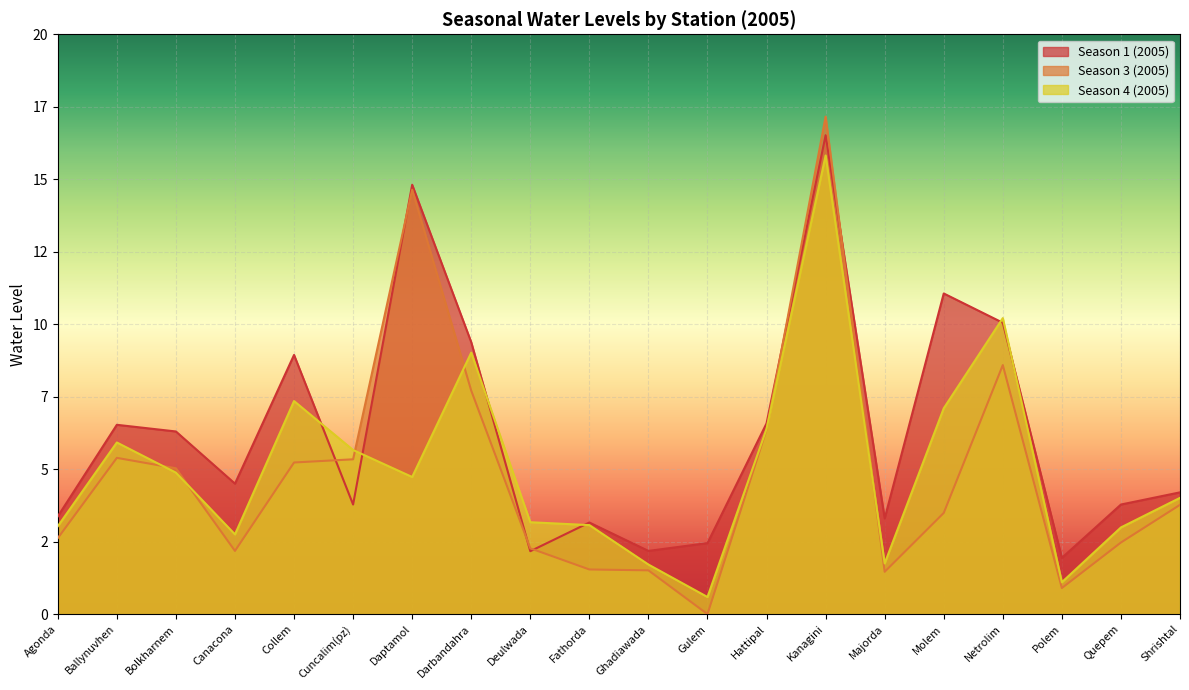

What position from the right is Ghadiawada?

10